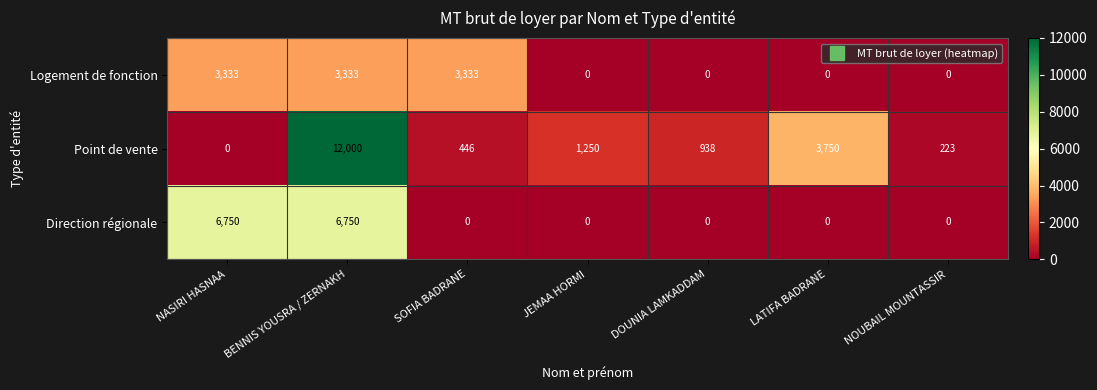

Between NASIRI HASNAA and BENNIS YOUSRA / ZERNAKH, which series saw the biggest shift?

Point de vente